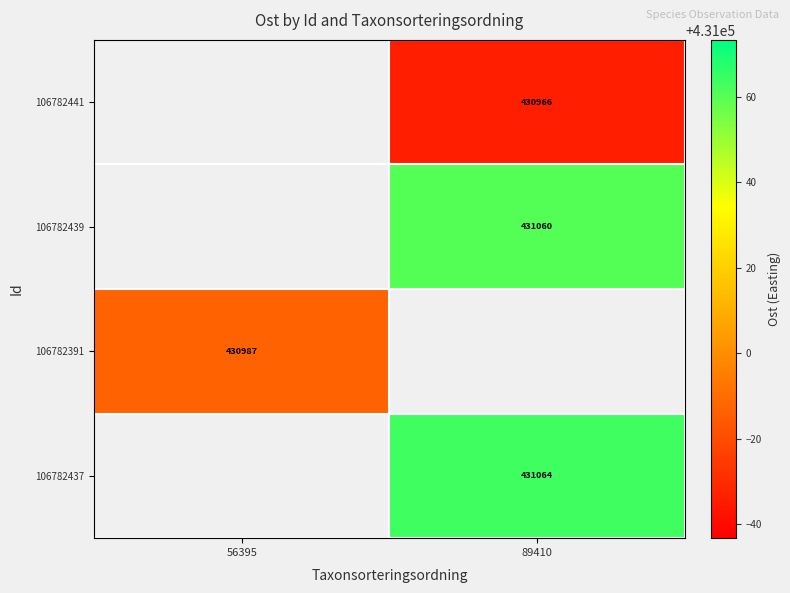

Is the value of 106782437 at 89410 greater than the value of 106782391 at 56395?

Yes